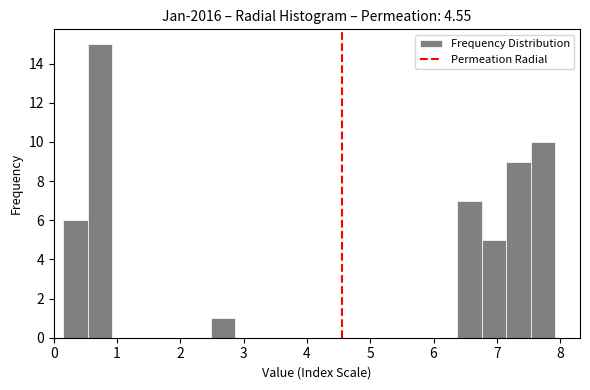

Around what value on the x-axis is the tallest bar? Give the approximate position of its centre, as read against the axis.

0.7